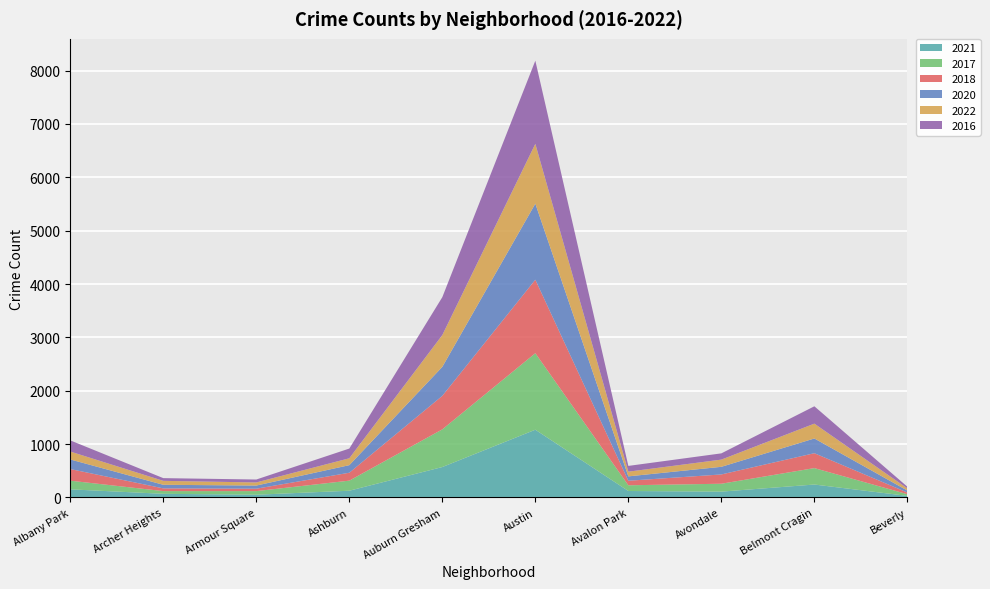

Reading left to right, list all the values displayed in this chart.

2021: 153	69	52	127	571	1270	122	110	243	30
2017: 162	51	68	189	706	1434	107	148	308	32
2018: 218	51	45	148	628	1377	85	174	279	31
2020: 180	67	59	142	543	1425	82	143	276	37
2022: 148	74	58	129	596	1121	88	135	278	41
2016: 209	51	55	182	710	1558	108	117	325	31